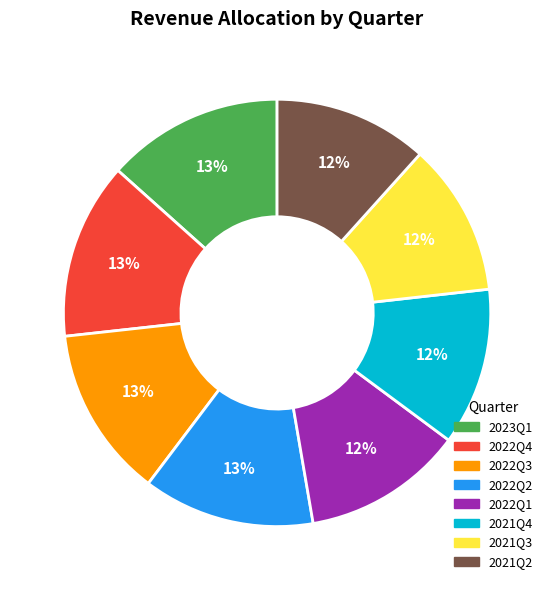

What is the ratio of the value at 2022Q4 to the value at 2022Q1?

1.1